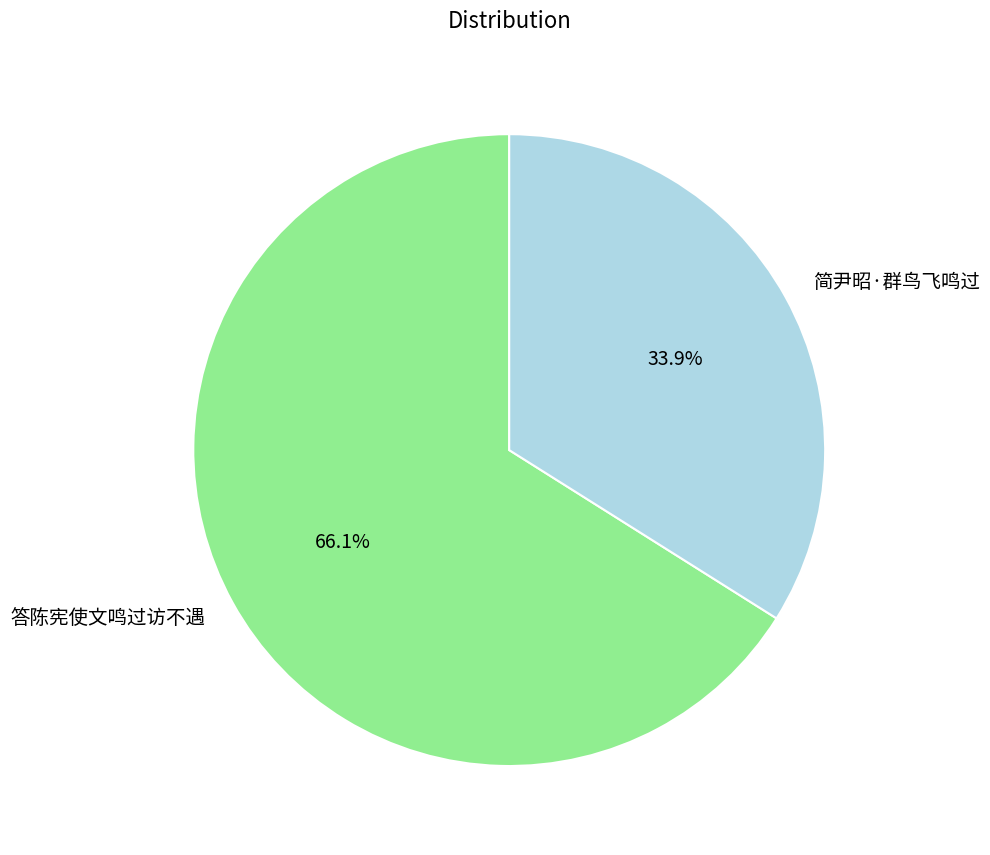

The 答陈宪使文鸣过访不遇 slice represents 59% of the pie. True or false?

False